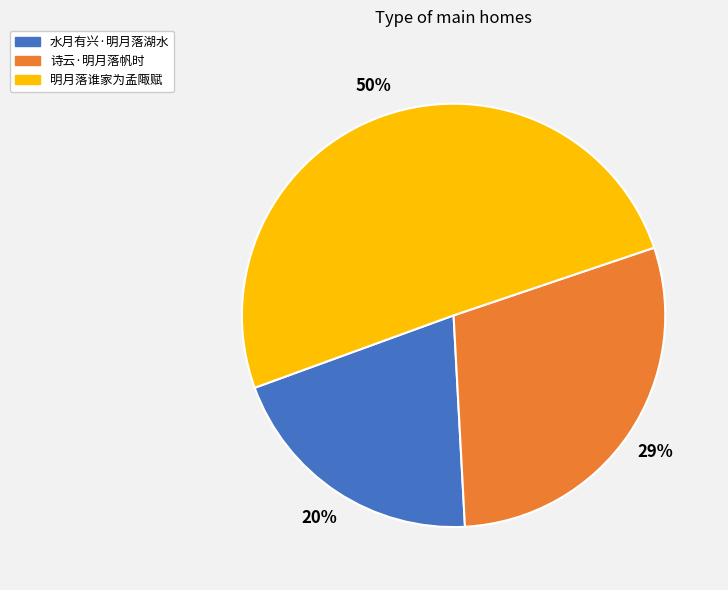

To the nearest percent, what percentage of the pie is 诗云·明月落帆时?

29%